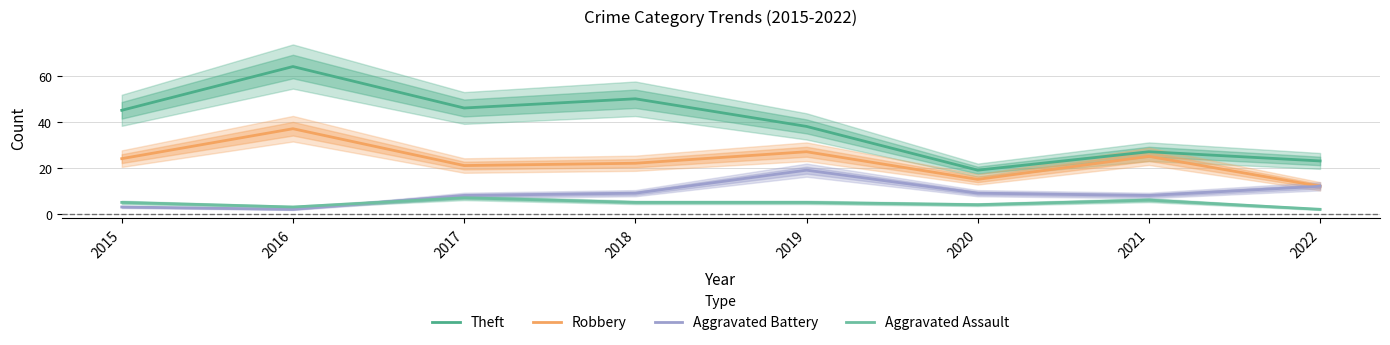

List the labels in order of Theft value, largest first.

2016, 2018, 2017, 2015, 2019, 2021, 2022, 2020